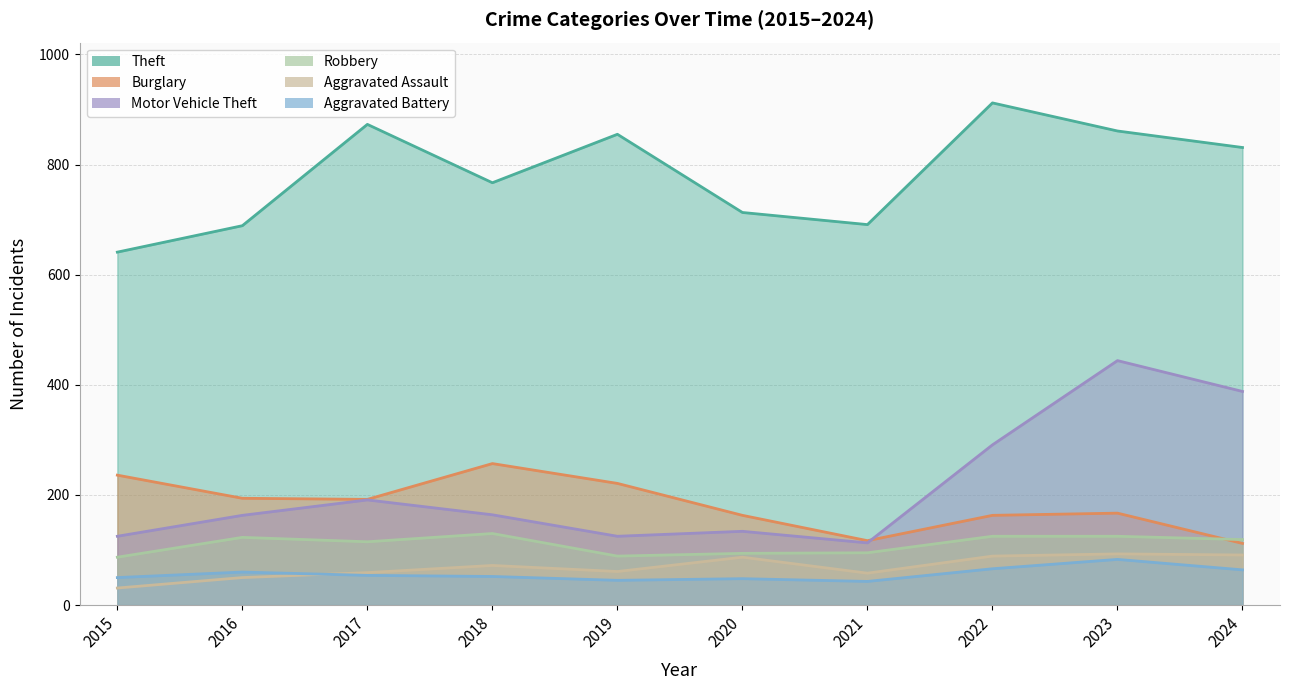

True or false: Motor Vehicle Theft and Theft intersect in this chart.

False